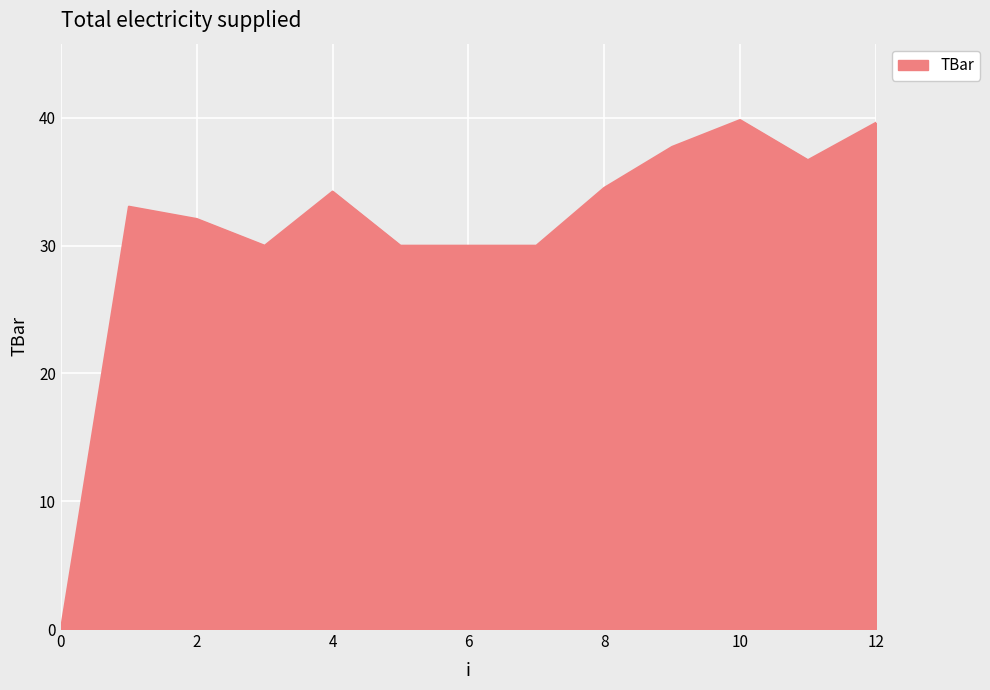

What is the difference between the maximum and minimum values?

39.8